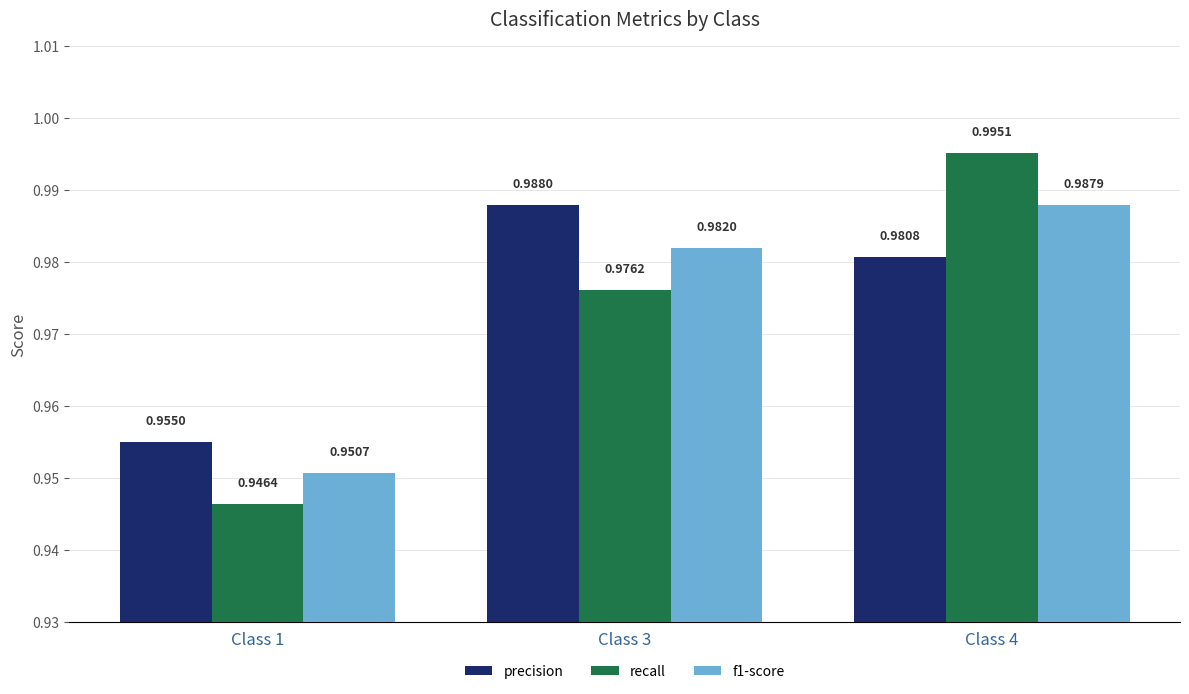

Are the bars horizontal?

No